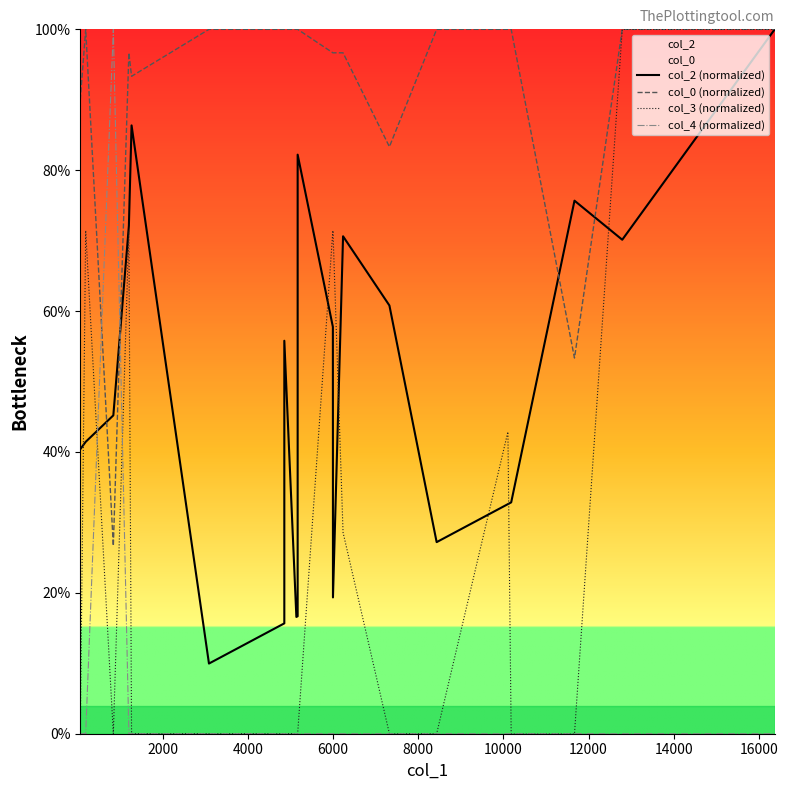

What is the value of the col_0 (normalized) point at the 1st from the left?

90.0